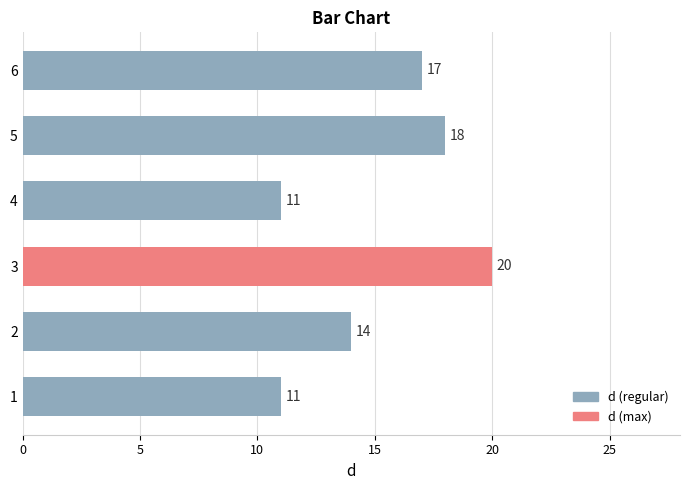

What is the smallest value displayed?

11